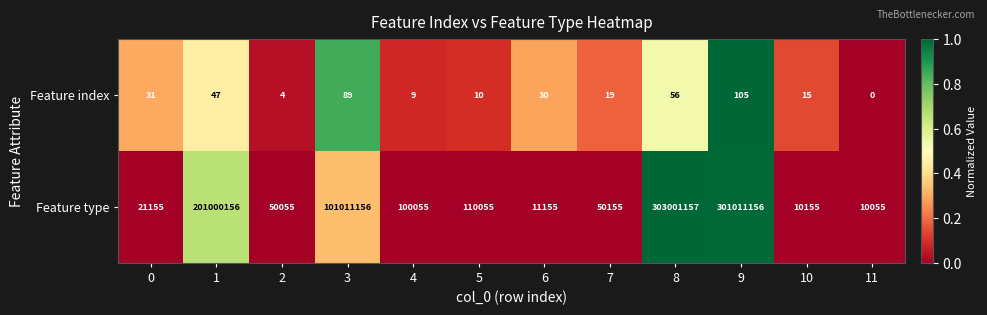

True or false: Feature type has a value of 303001157 at 8.

True